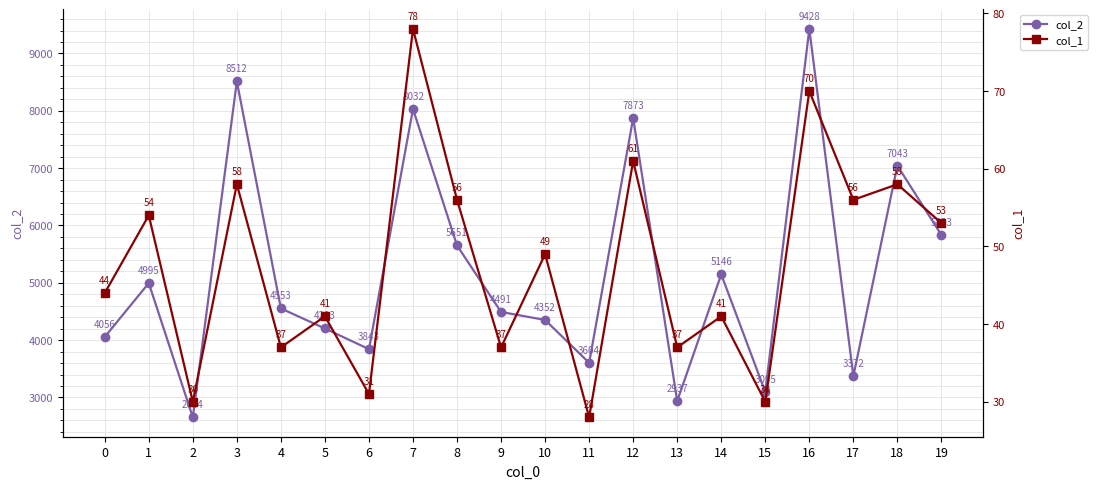

In col_2, how many points are higher than both neighbors (excluding endpoints)?

7